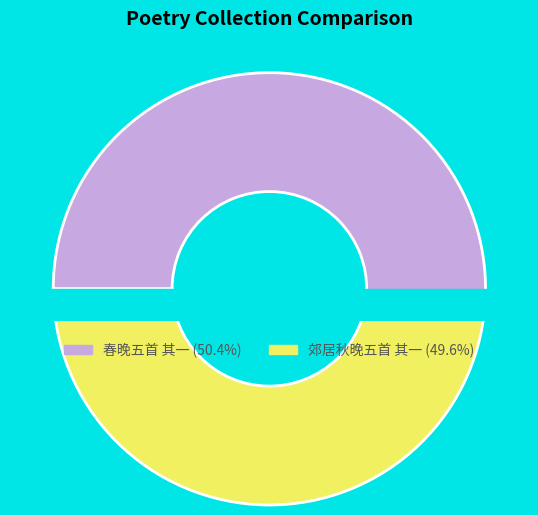

The 春晚五首 其一 slice represents 50% of the pie. True or false?

True